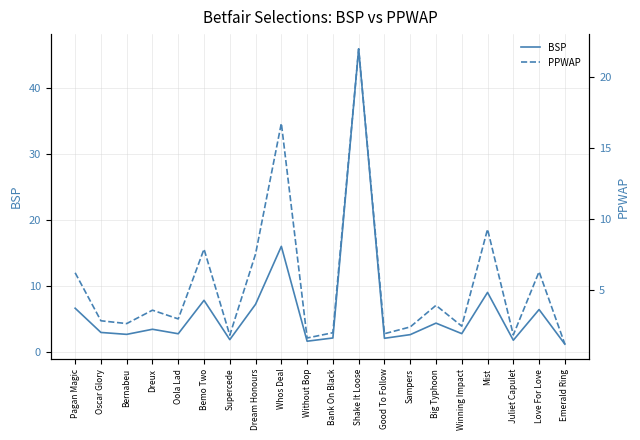

Does the chart have visible grid lines?

Yes